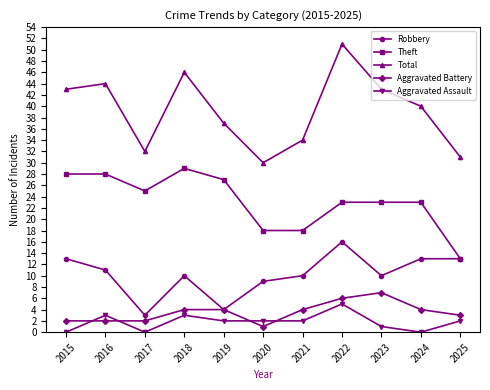

The value of Robbery at 2023 is 16. True or false?

False